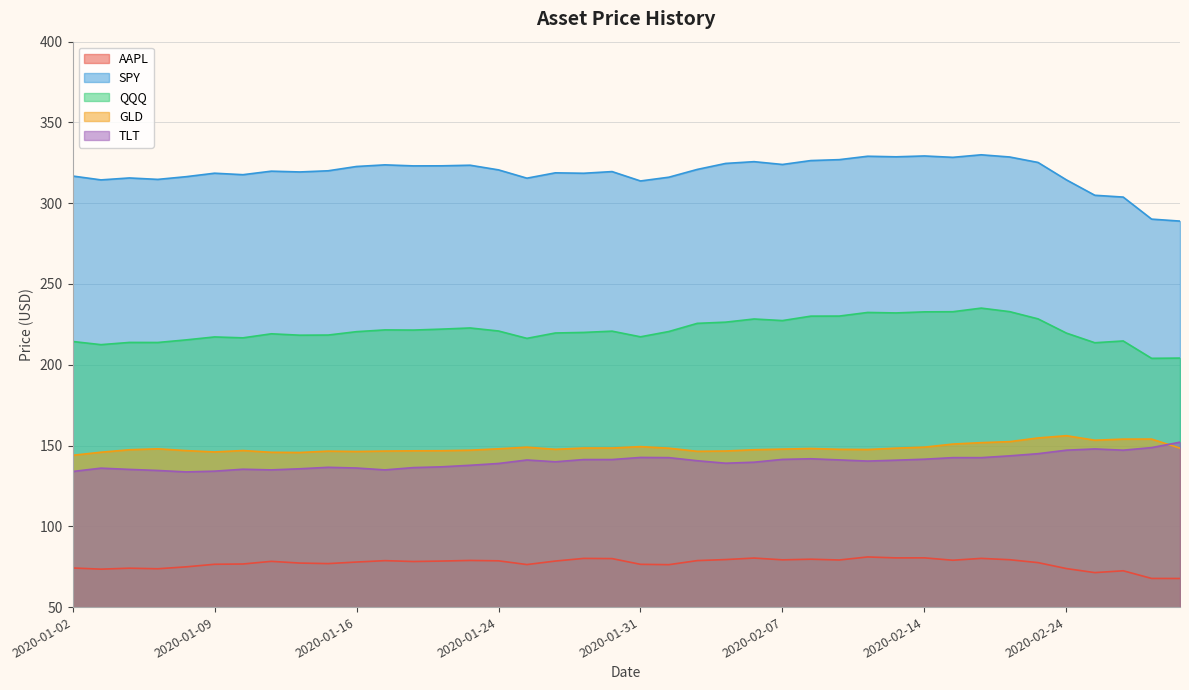

At how many categories does at least one series exceed 125?

40